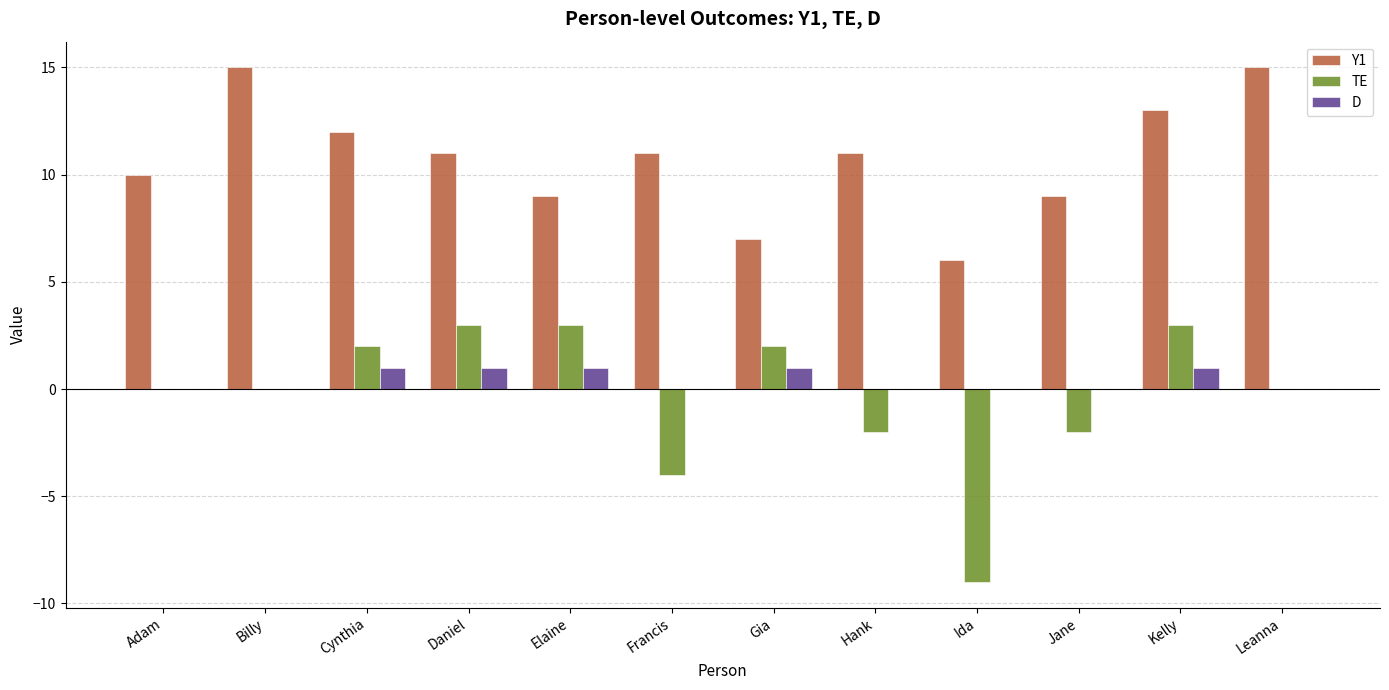

How many Y1 values are between 9 and 13?

8